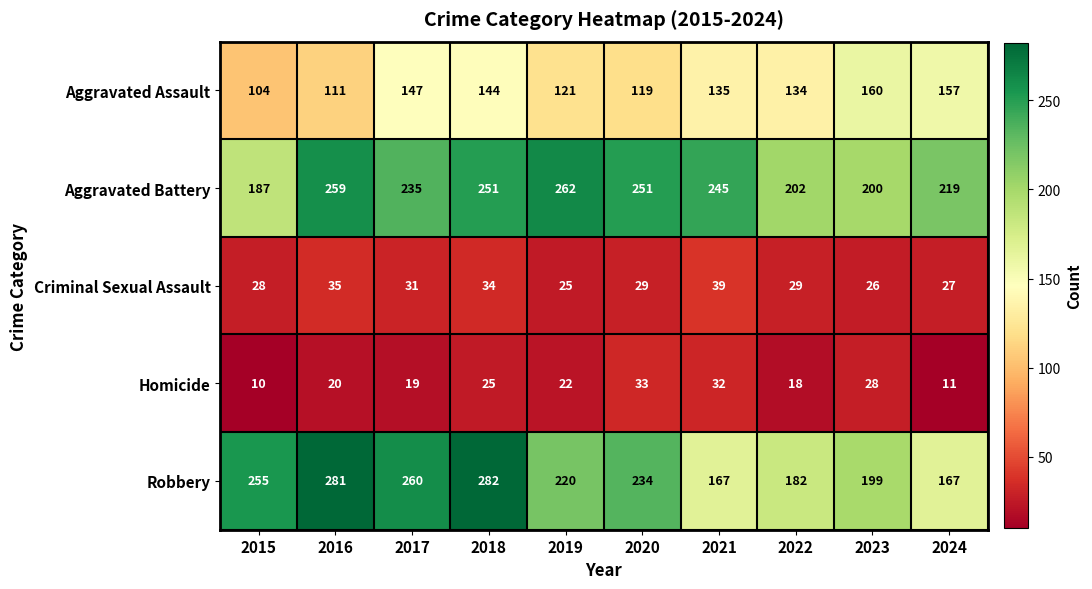

What is the difference between the Aggravated Assault values at 2016 and 2019?

10